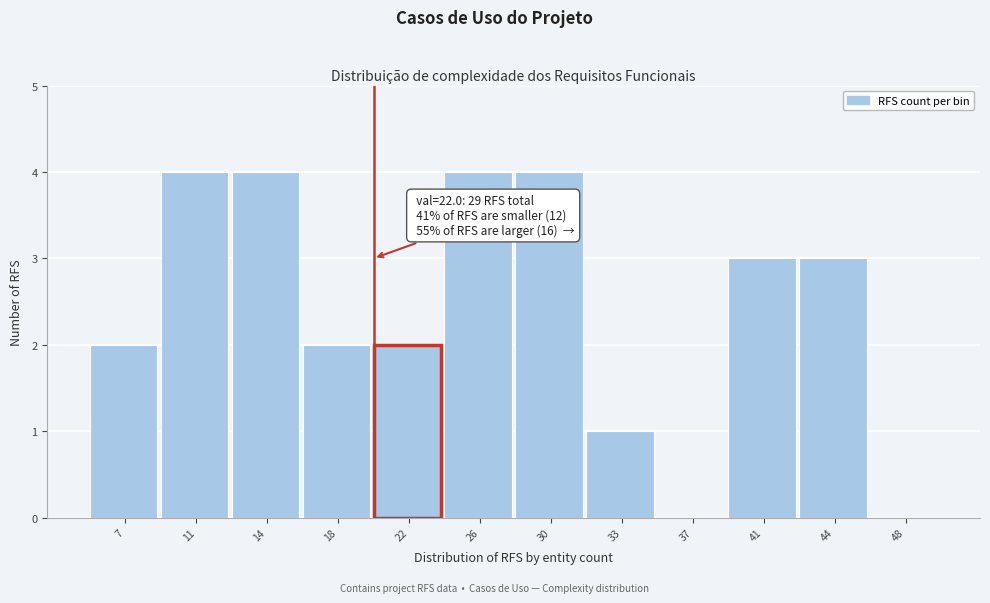

Reading left to right, what are all the values shown in this chart?

7=2	11=4	14=4	18=2	22=2	26=4	30=4	33=1	37=0	41=3	44=3	48=0